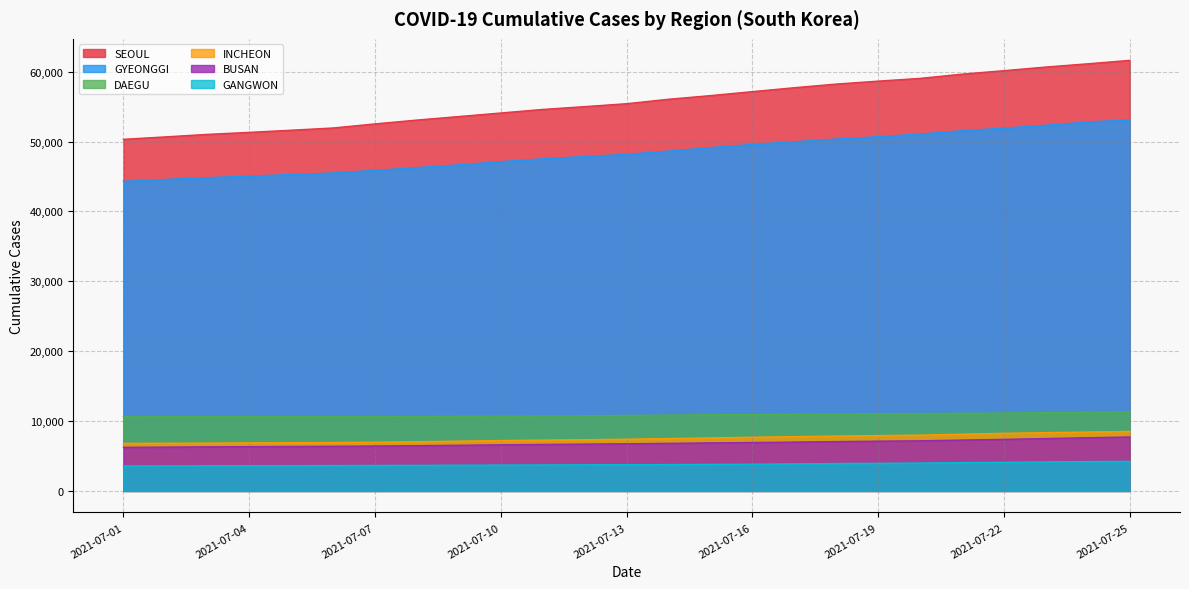

What are all the series names shown in the legend?

SEOUL, GYEONGGI, DAEGU, INCHEON, BUSAN, GANGWON